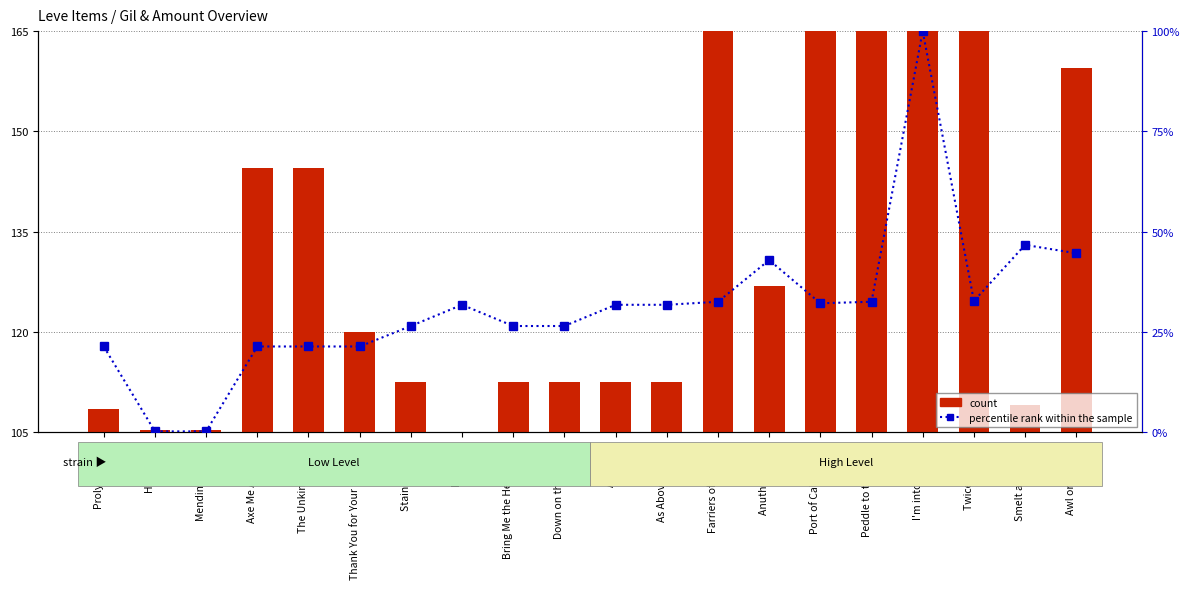

At how many categories does at least one series exceed 134?

8